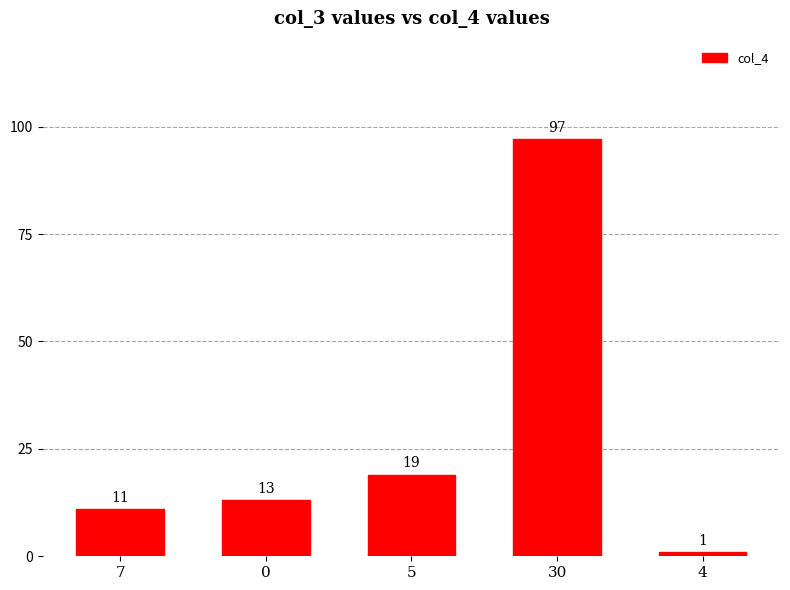

What is the minimum value shown in the chart?

1